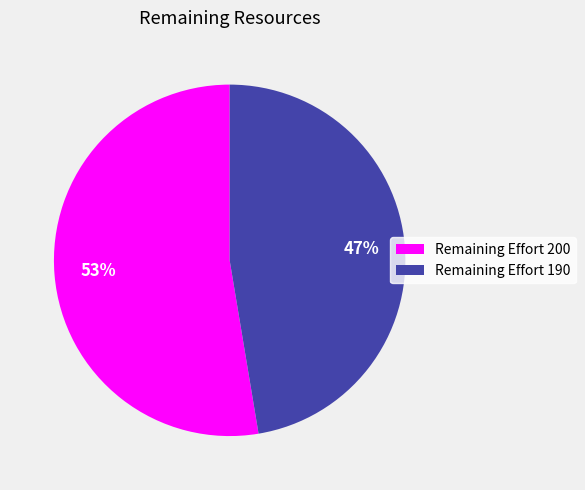

Count the number of slices in the pie.

2